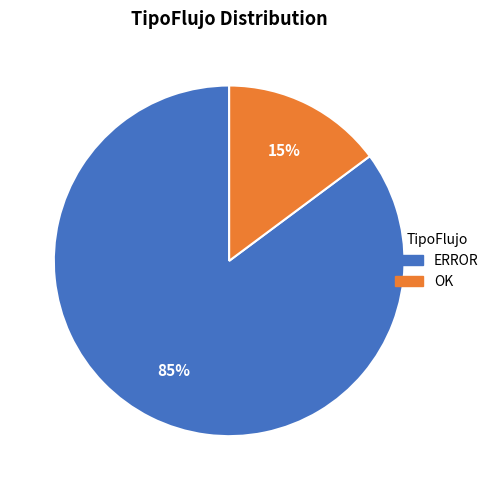

To the nearest percent, what is the average slice percentage?

50%